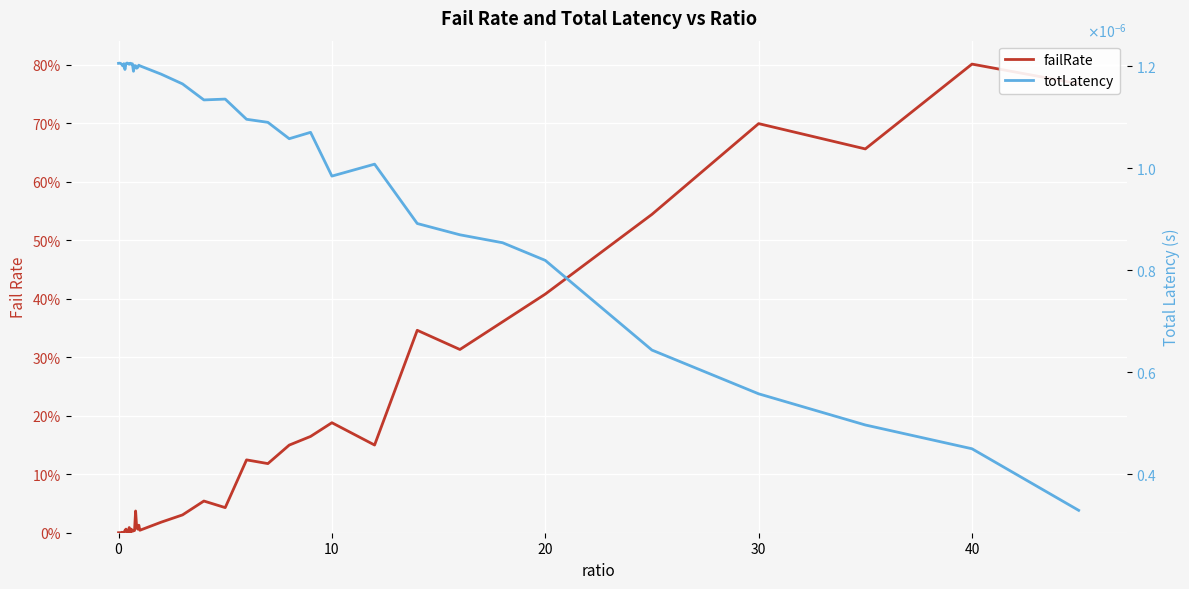

Rank the series by their maximum value, from highest to lowest.

failRate, totLatency